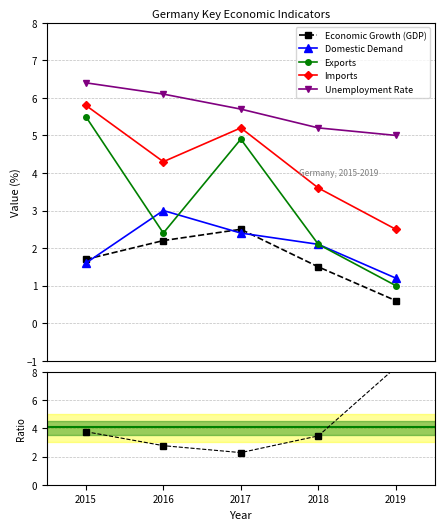

How many lines are shown in the chart?

5